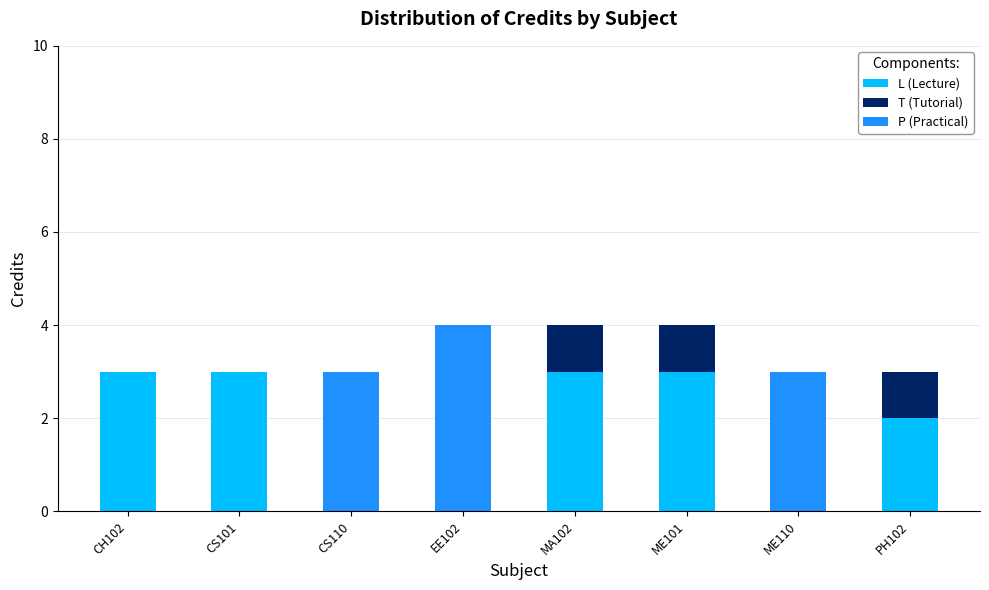

Count the number of categories in the chart.

8